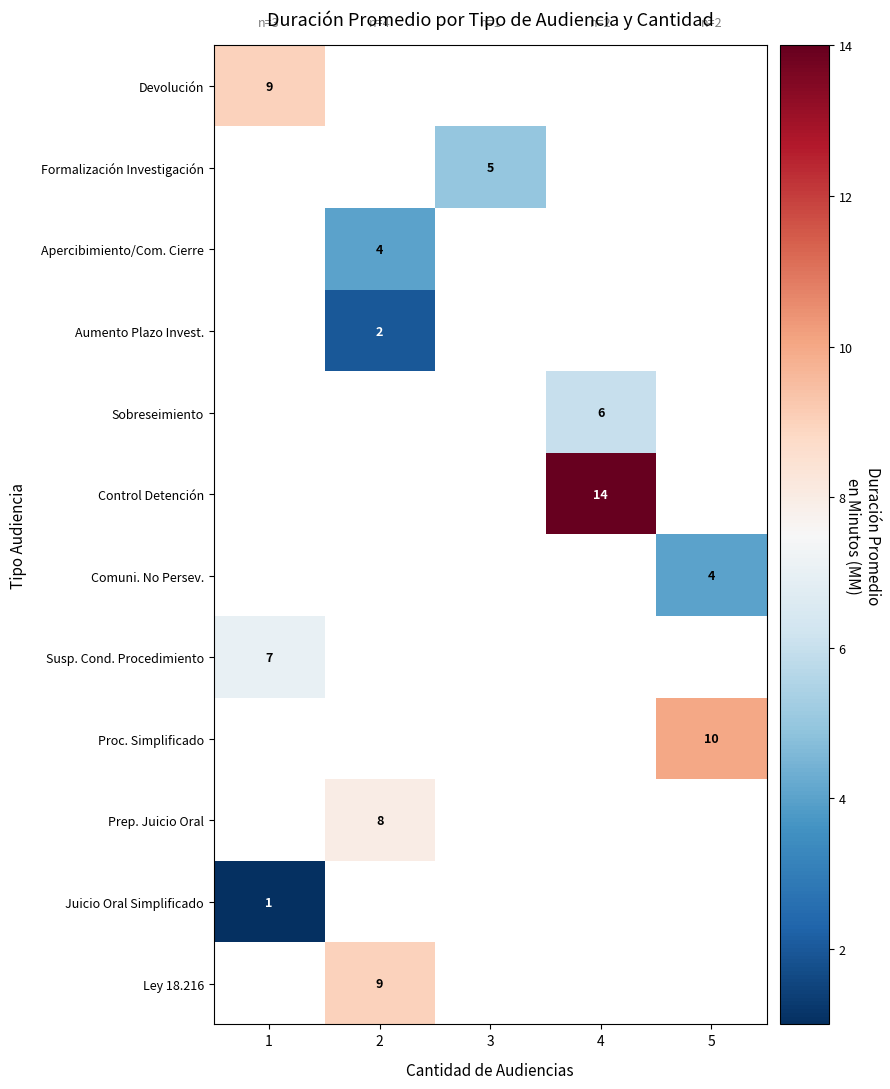

What is the maximum value for row_10?

1.0